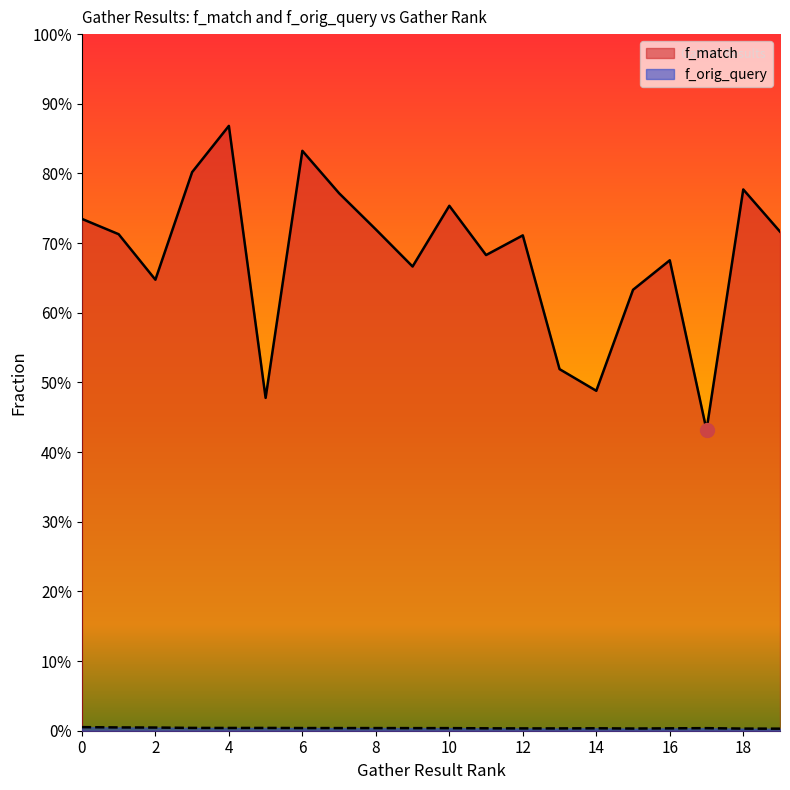

Is the value of f_match at 18 greater than the value of f_orig_query at 4?

Yes